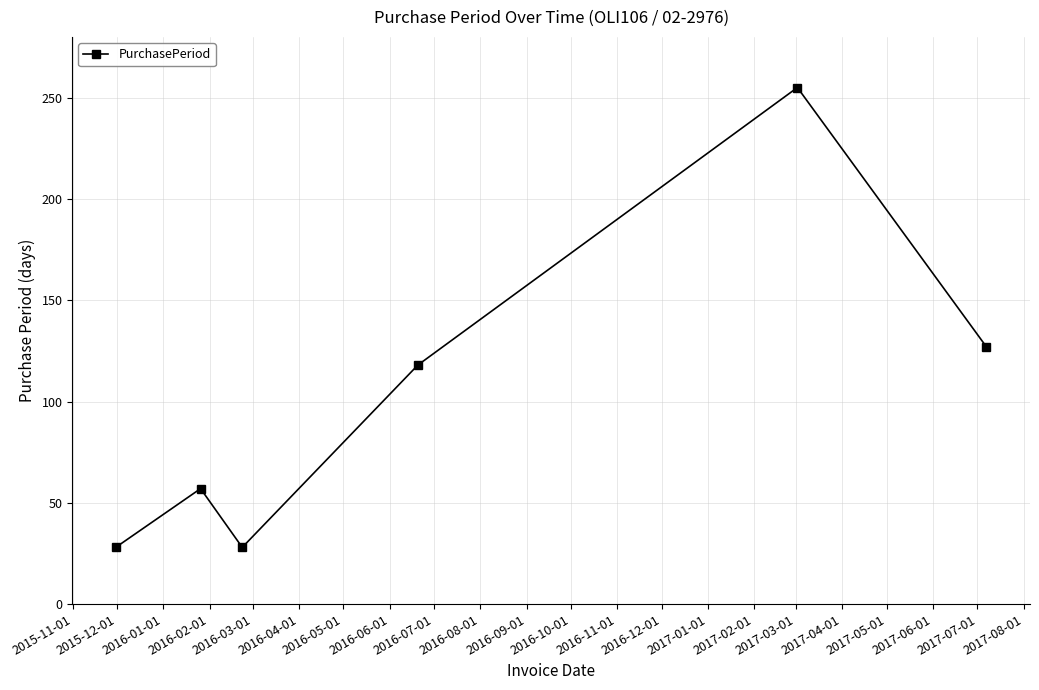

What is the value of the 4th point from the left?

118